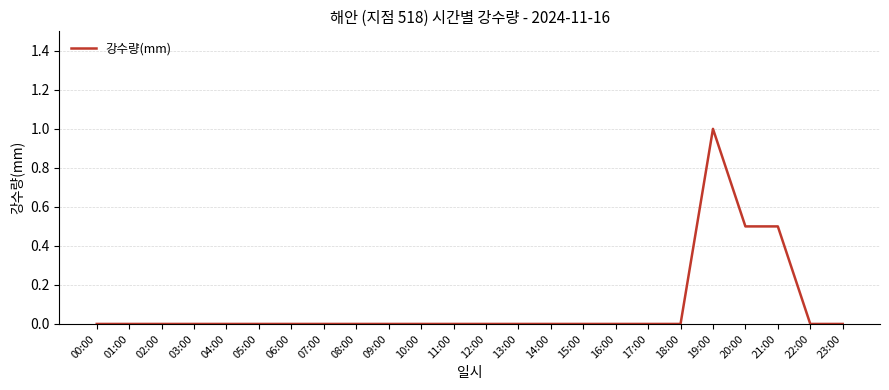

Reading left to right, extract all data points from this chart.

0.0	0.0	0.0	0.0	0.0	0.0	0.0	0.0	0.0	0.0	0.0	0.0	0.0	0.0	0.0	0.0	0.0	0.0	0.0	1.0	0.5	0.5	0.0	0.0